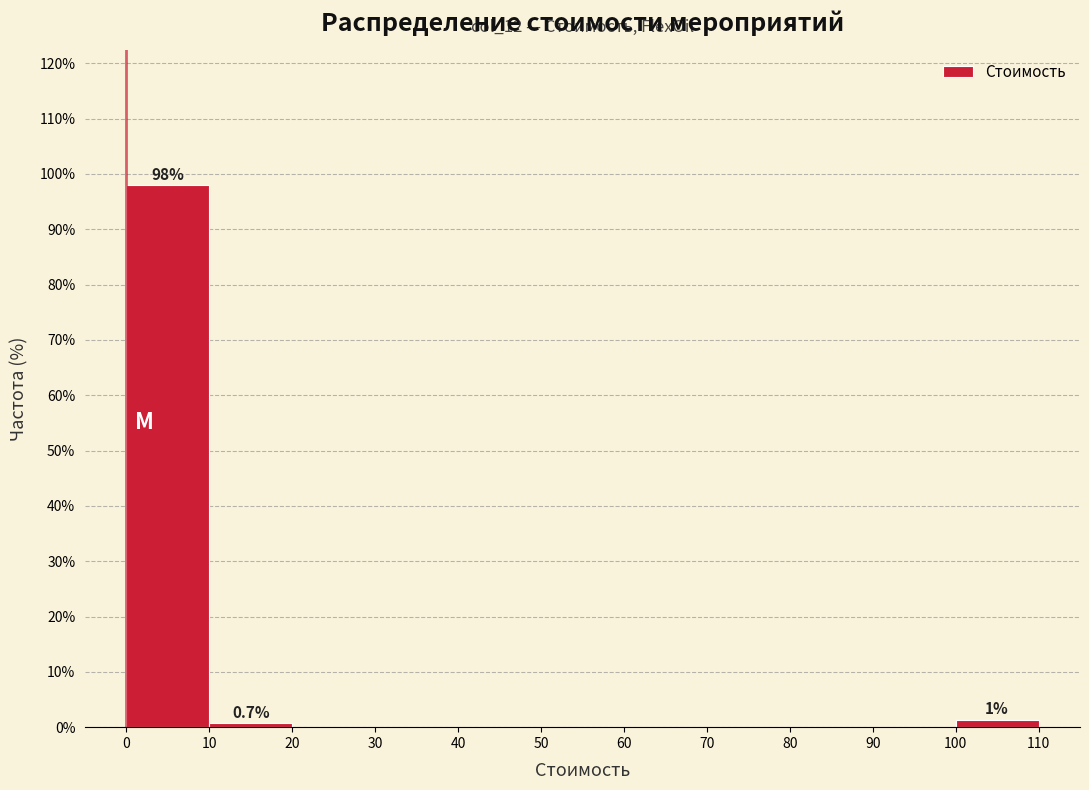

Over which range of the x-axis is the bar tallest?

0 to 10